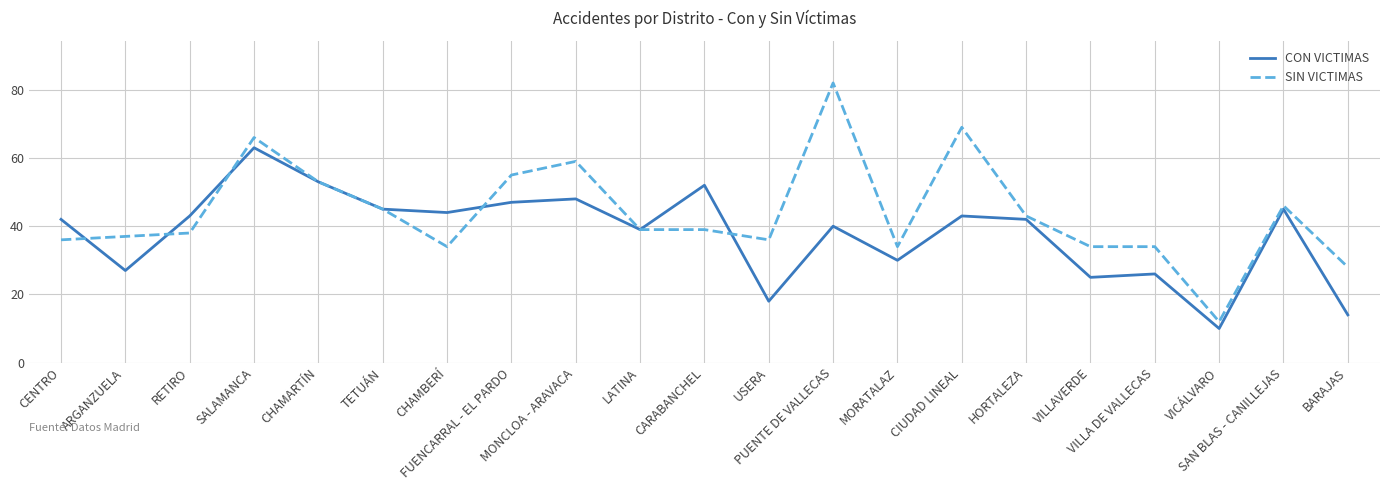

What is the greatest value displayed?

82